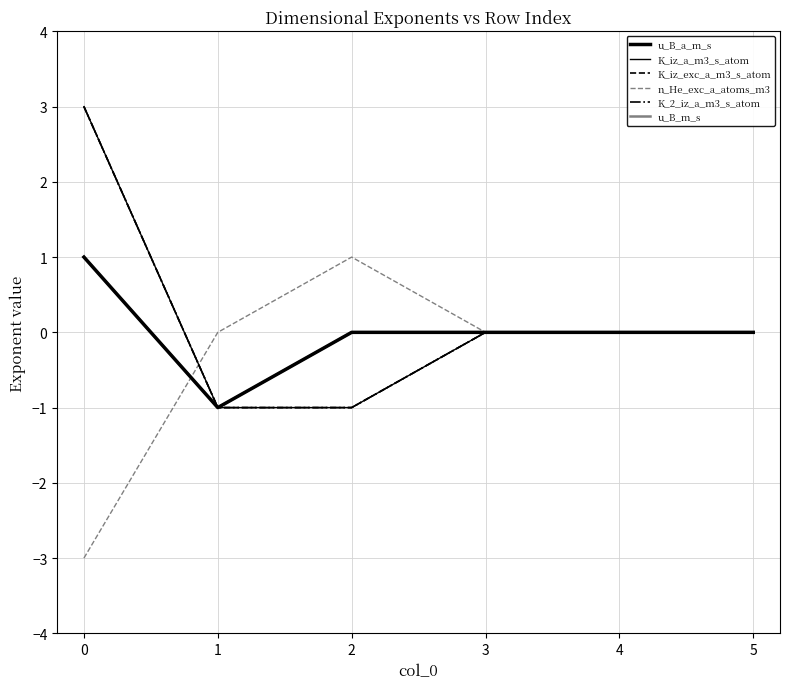

Does the chart have visible grid lines?

Yes